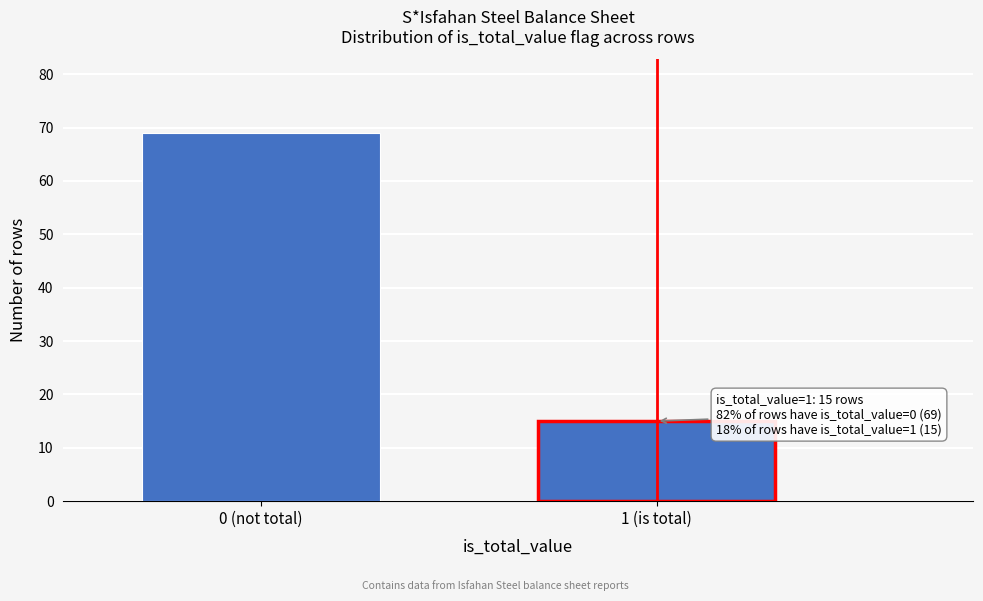

Reading left to right, extract all data points from this chart.

0 (not total)=69	1 (is total)=15